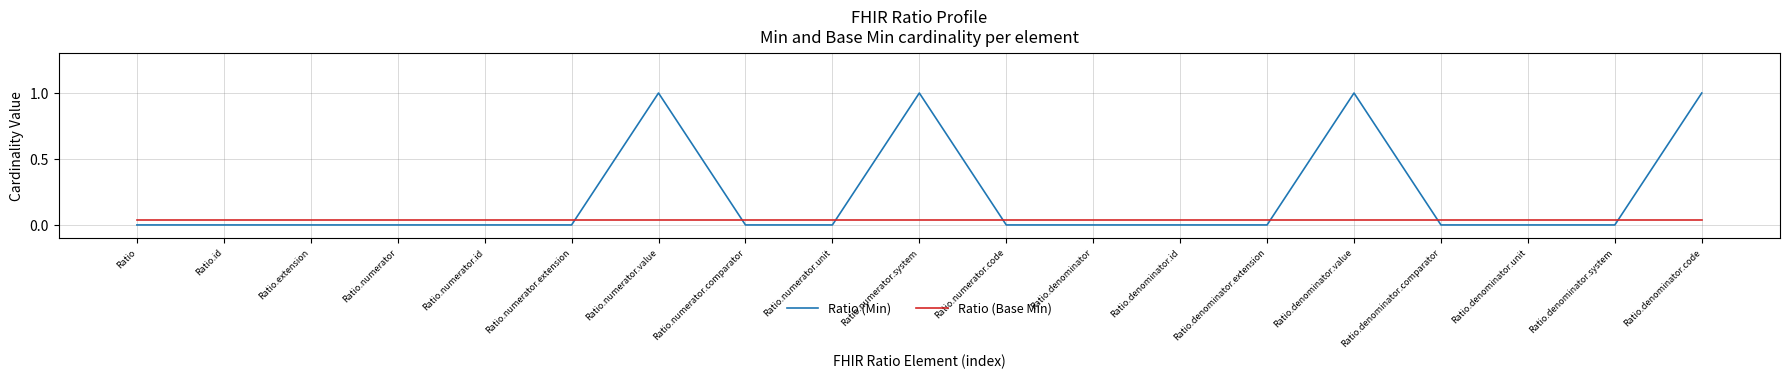

What are all the series names shown in the legend?

Ratio (Min), Ratio (Base Min)